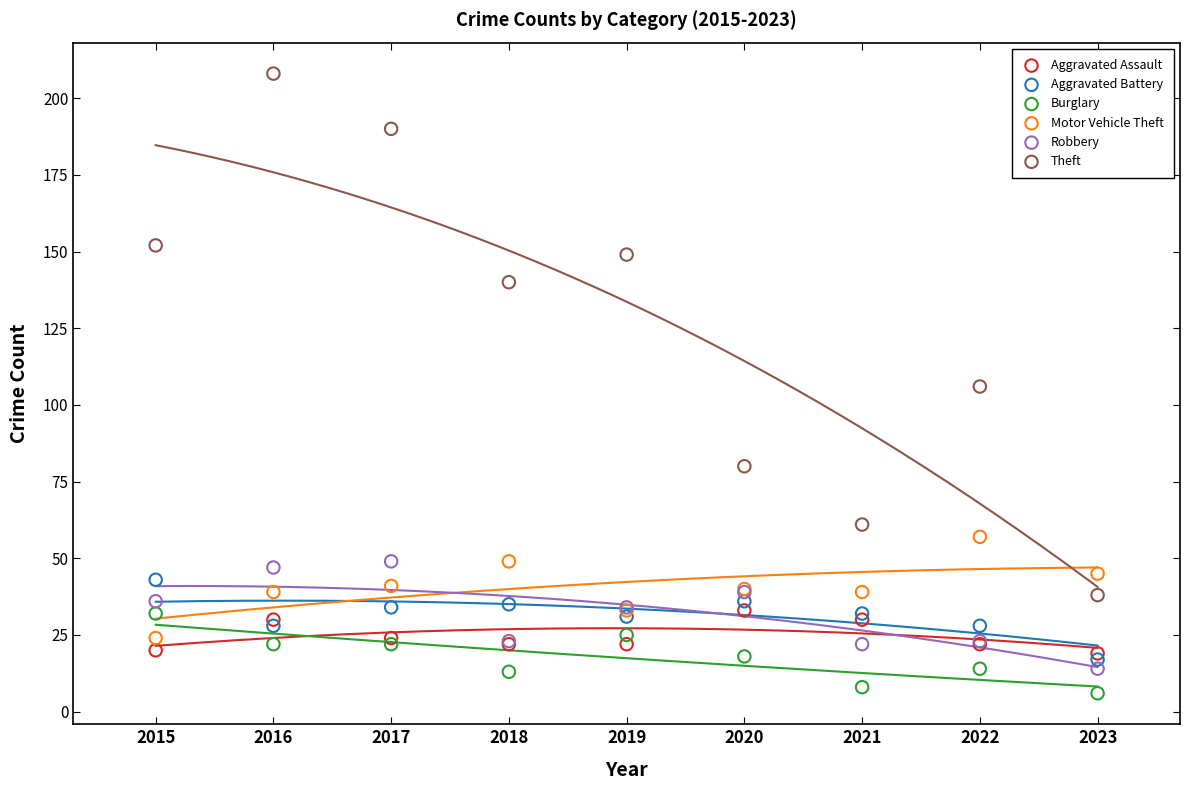

What are all the series names shown in the legend?

Aggravated Assault, Aggravated Battery, Burglary, Motor Vehicle Theft, Robbery, Theft